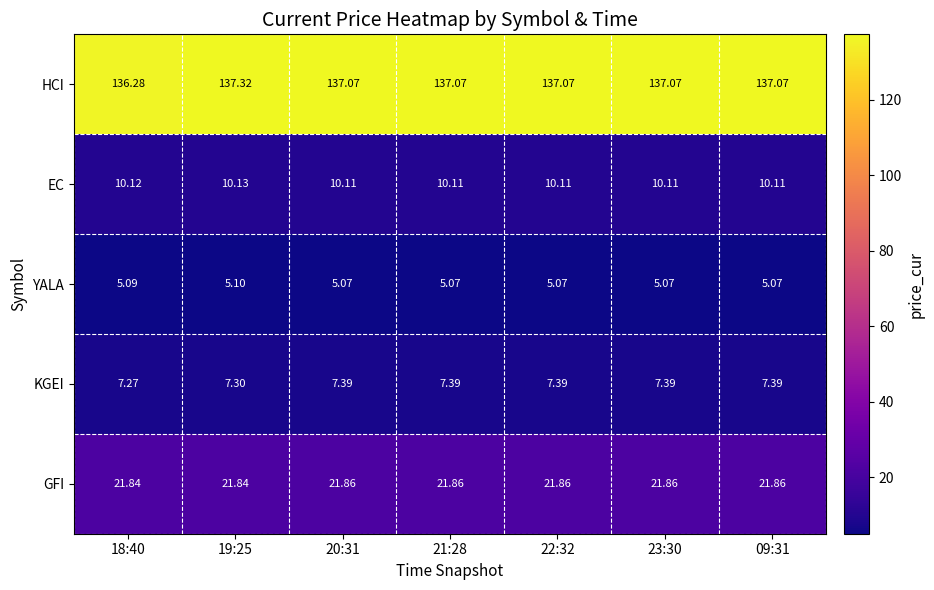

Between 18:40 and 22:32, which series saw the biggest shift?

HCI